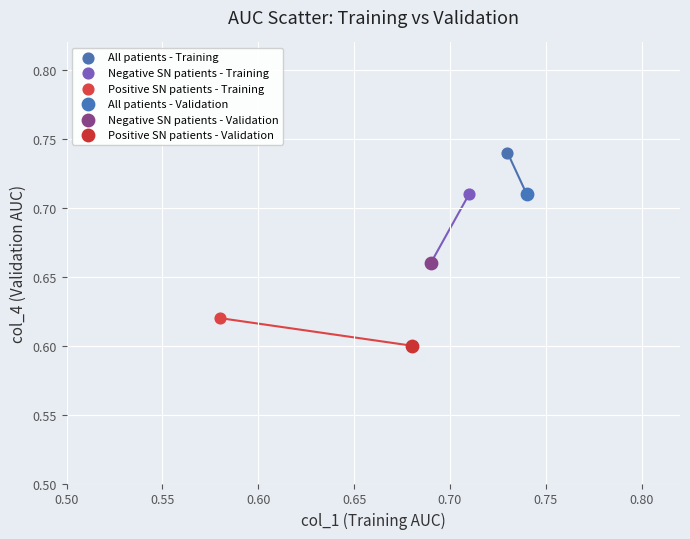

Which series contains the lowest Y value?

Positive SN patients - Validation